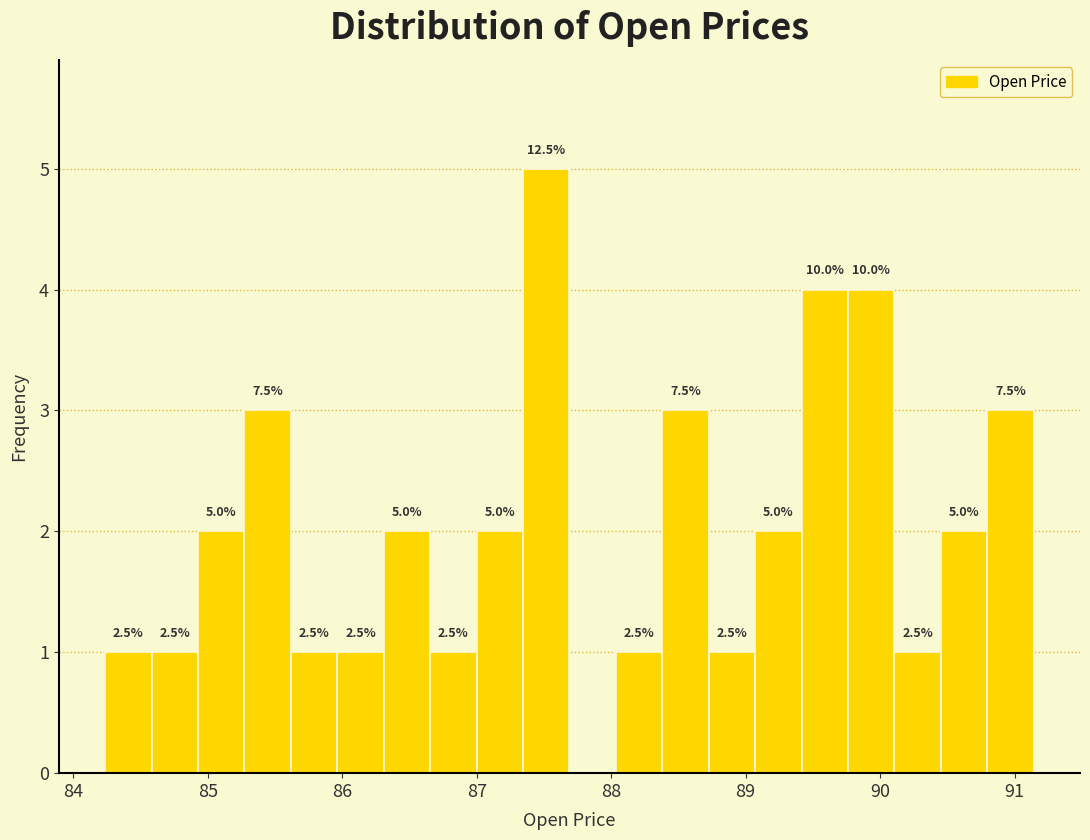

Around what value on the x-axis is the tallest bar? Give the approximate position of its centre, as read against the axis.

87.5